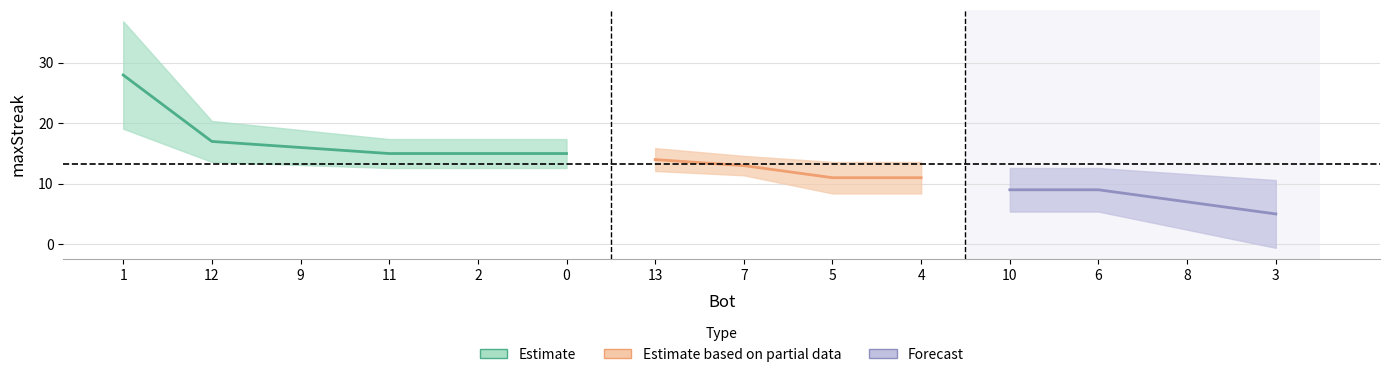

List the labels in order of value, largest first.

1, 12, 9, 11, 2, 0, 13, 7, 5, 4, 10, 6, 8, 3